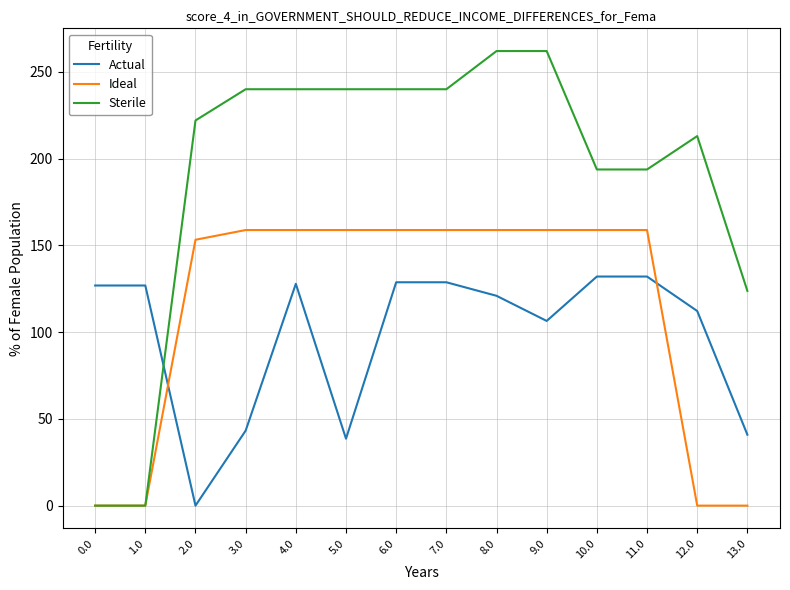

What is the approximate value of Actual at 1.0?

126.9